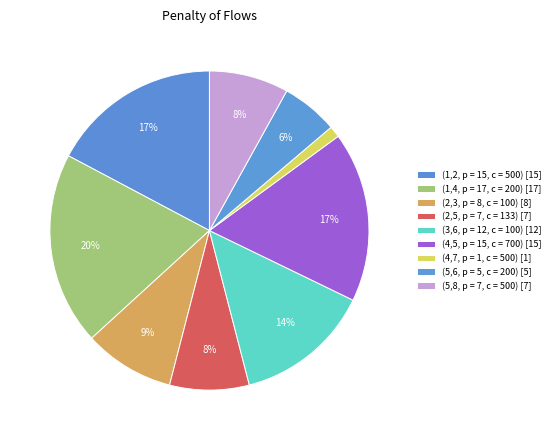

How many slices are in this pie chart?

9